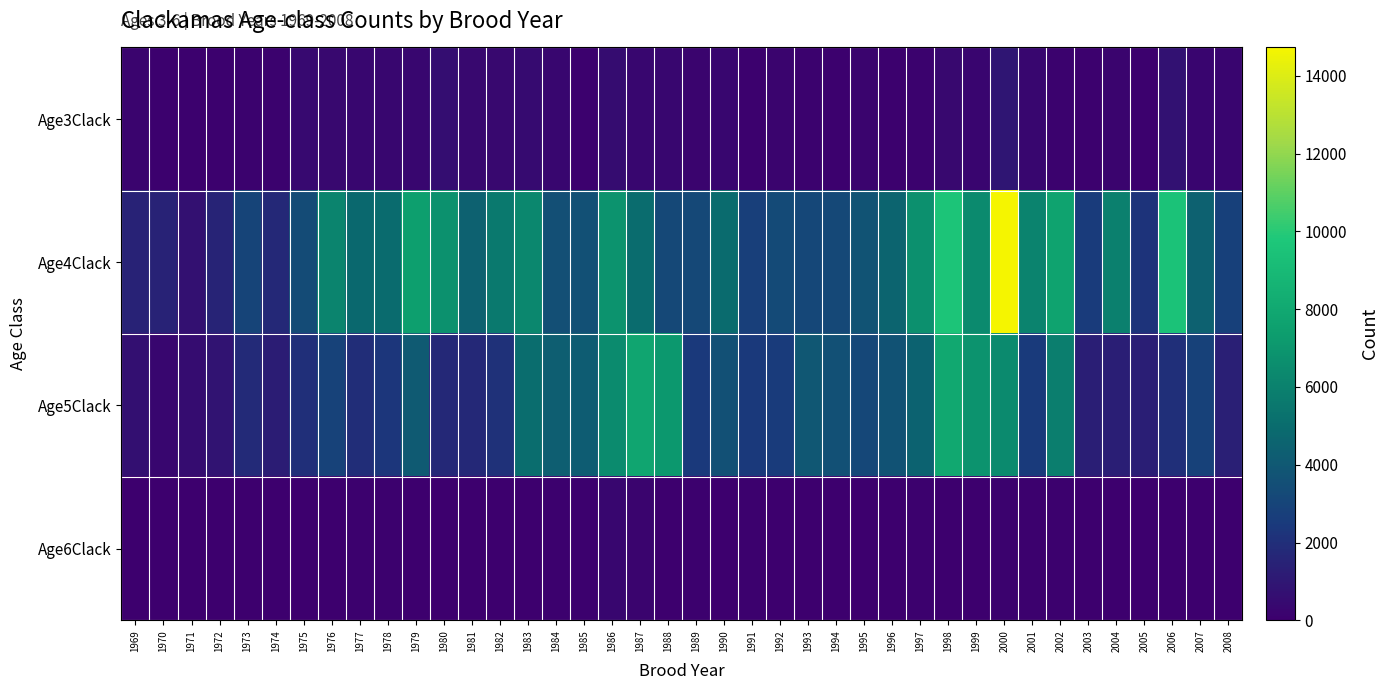

At which category does the chart reach its peak across all series?

2000